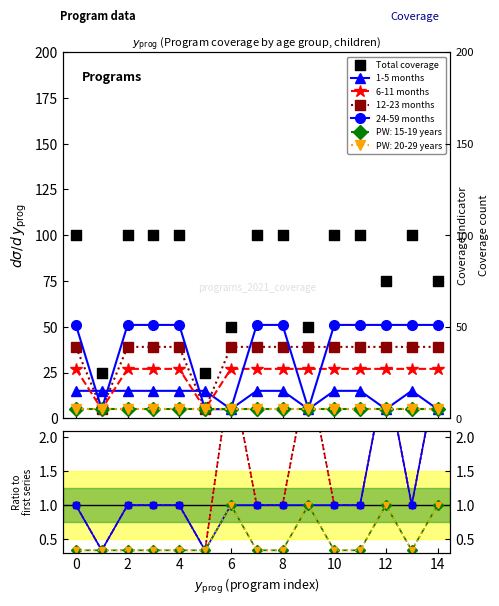

Is the value of Total coverage at 2 greater than the value of 6-11 months at 0?

Yes